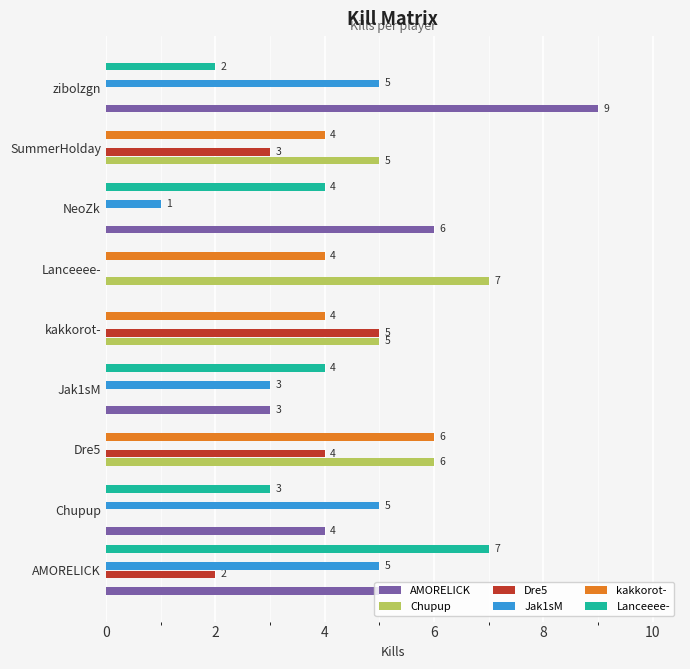

Which series has the largest total across all categories?

AMORELICK